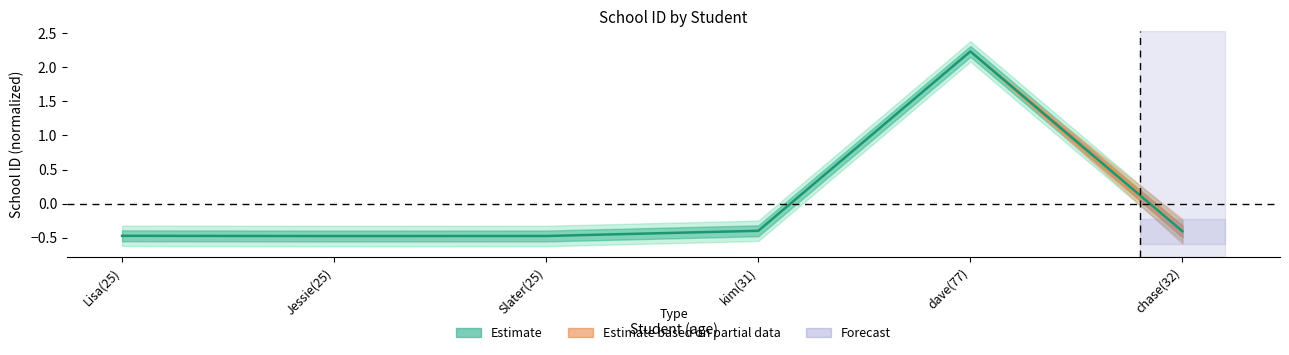

True or false: the data has more than 0 interior local peaks.

True